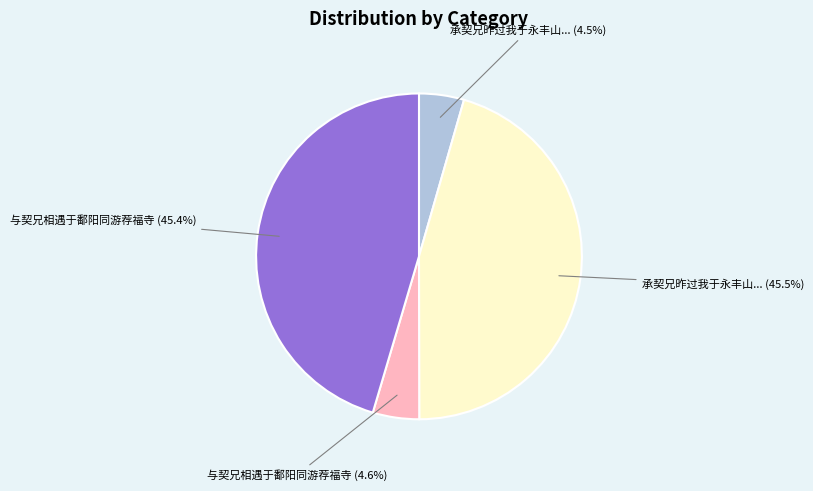

Does 与契兄相遇于鄱阳同游荐福寺 (4.6%) represent more than half of the total?

No